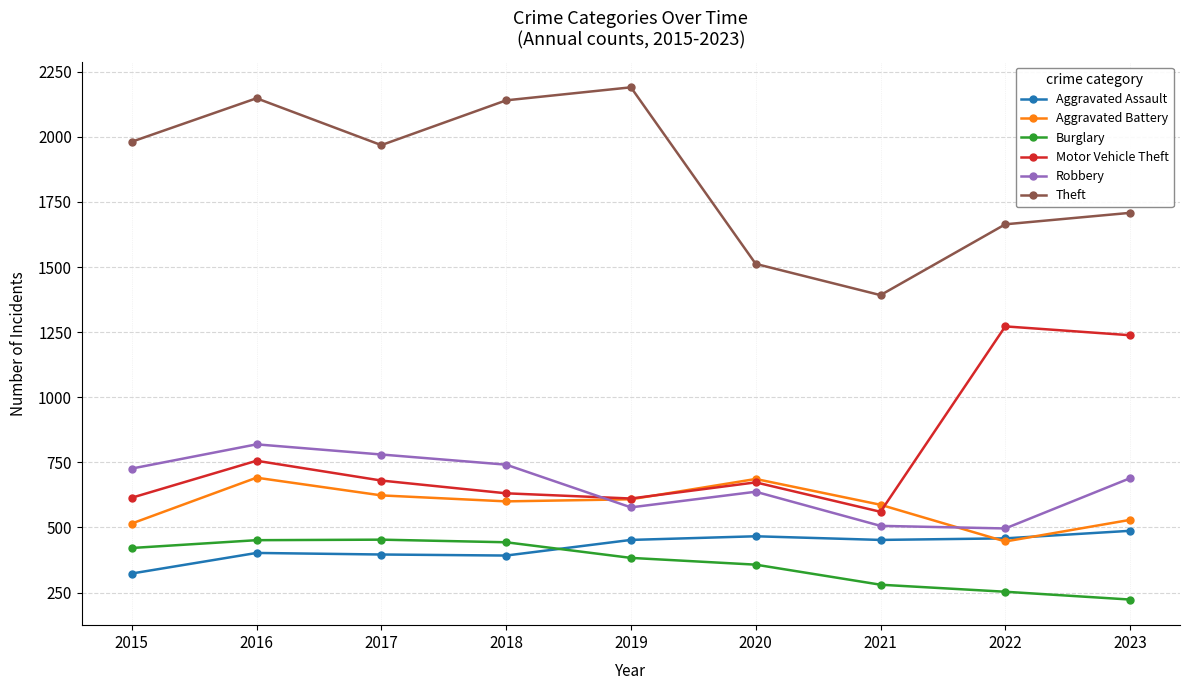

True or false: Robbery and Aggravated Assault intersect in this chart.

False